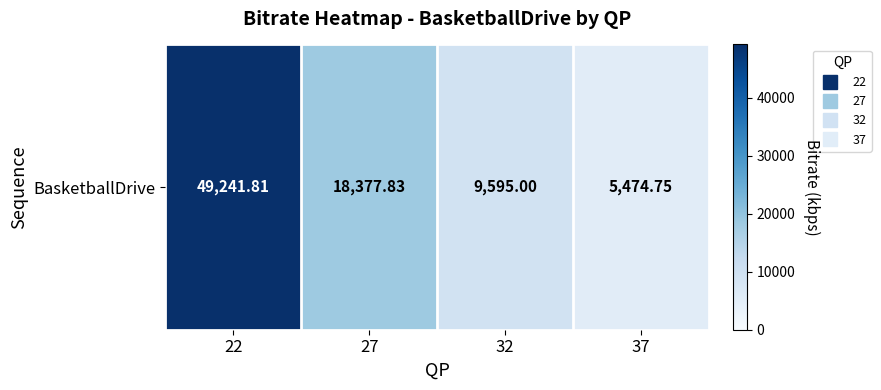

What is the average value?

20672.3